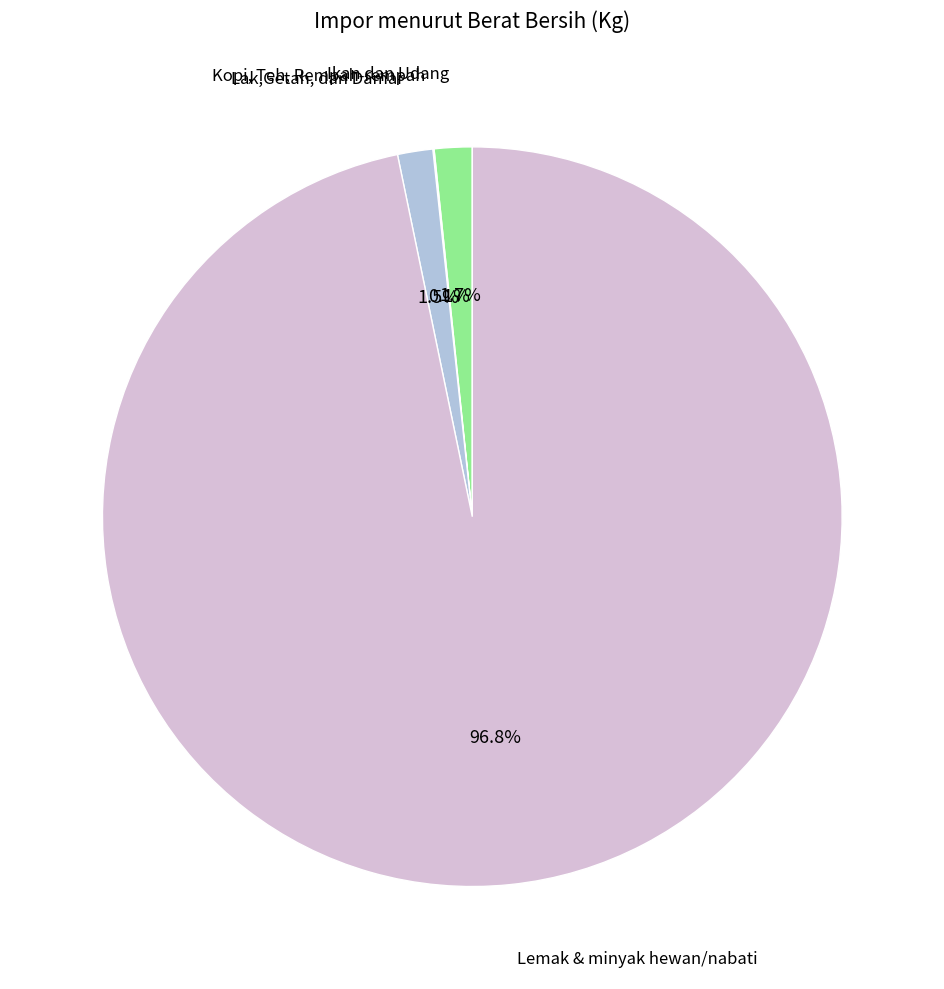

Does any single category account for the majority?

Yes